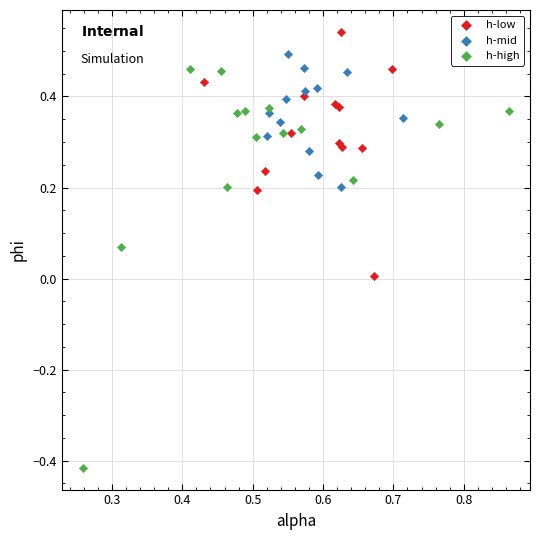

Which series has the largest Y range (max minus min)?

h-high